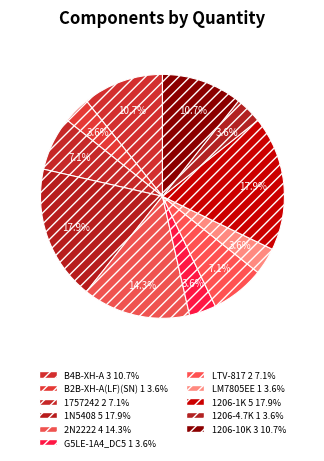

Between 1206-10K and B2B-XH-A(LF)(SN), which is larger?

1206-10K